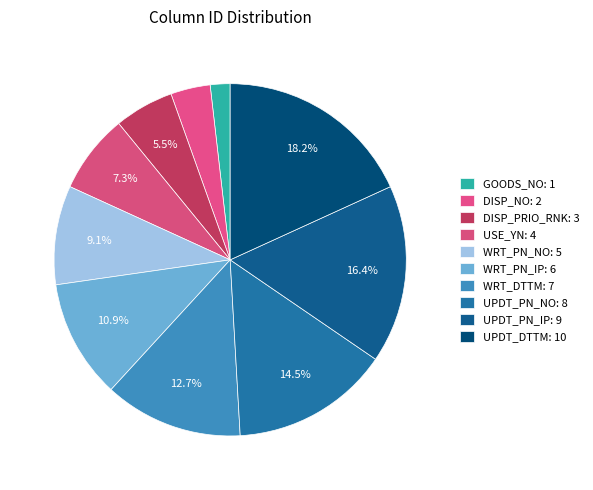

Between UPDT_DTTM and GOODS_NO, which is larger?

UPDT_DTTM